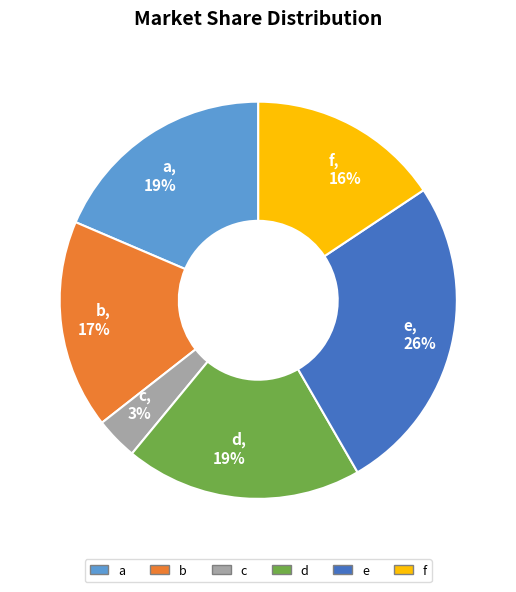

Is there a majority slice in this chart?

No